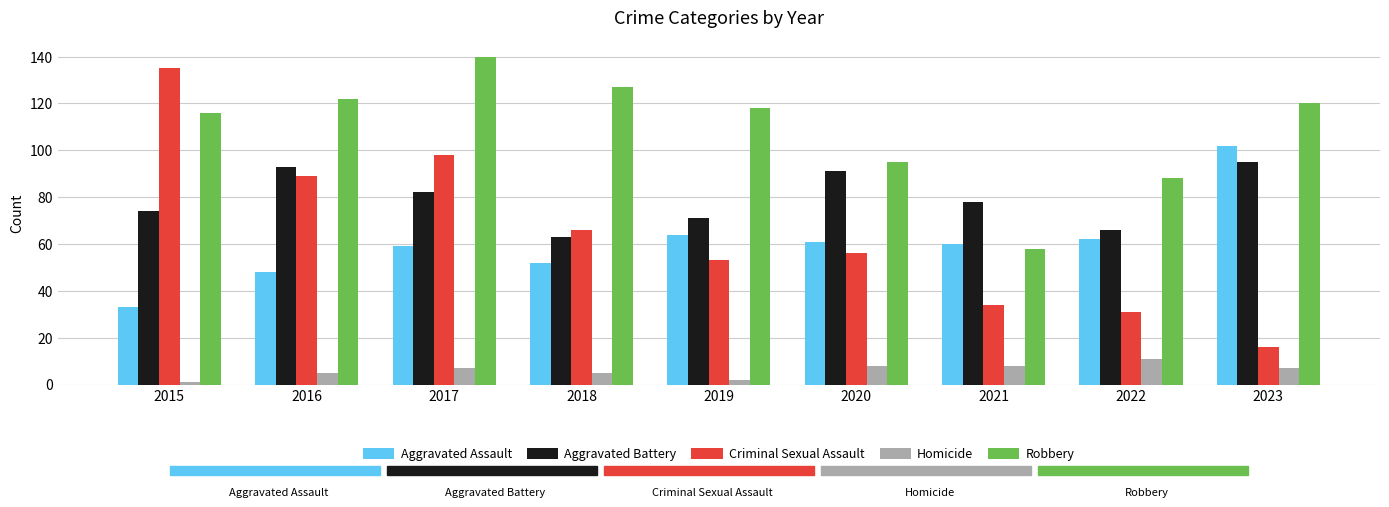

Reading left to right, extract all data points from this chart.

Aggravated Assault: 2015=33	2016=48	2017=59	2018=52	2019=64	2020=61	2021=60	2022=62	2023=102
Aggravated Battery: 2015=74	2016=93	2017=82	2018=63	2019=71	2020=91	2021=78	2022=66	2023=95
Criminal Sexual Assault: 2015=135	2016=89	2017=98	2018=66	2019=53	2020=56	2021=34	2022=31	2023=16
Homicide: 2015=1	2016=5	2017=7	2018=5	2019=2	2020=8	2021=8	2022=11	2023=7
Robbery: 2015=116	2016=122	2017=140	2018=127	2019=118	2020=95	2021=58	2022=88	2023=120